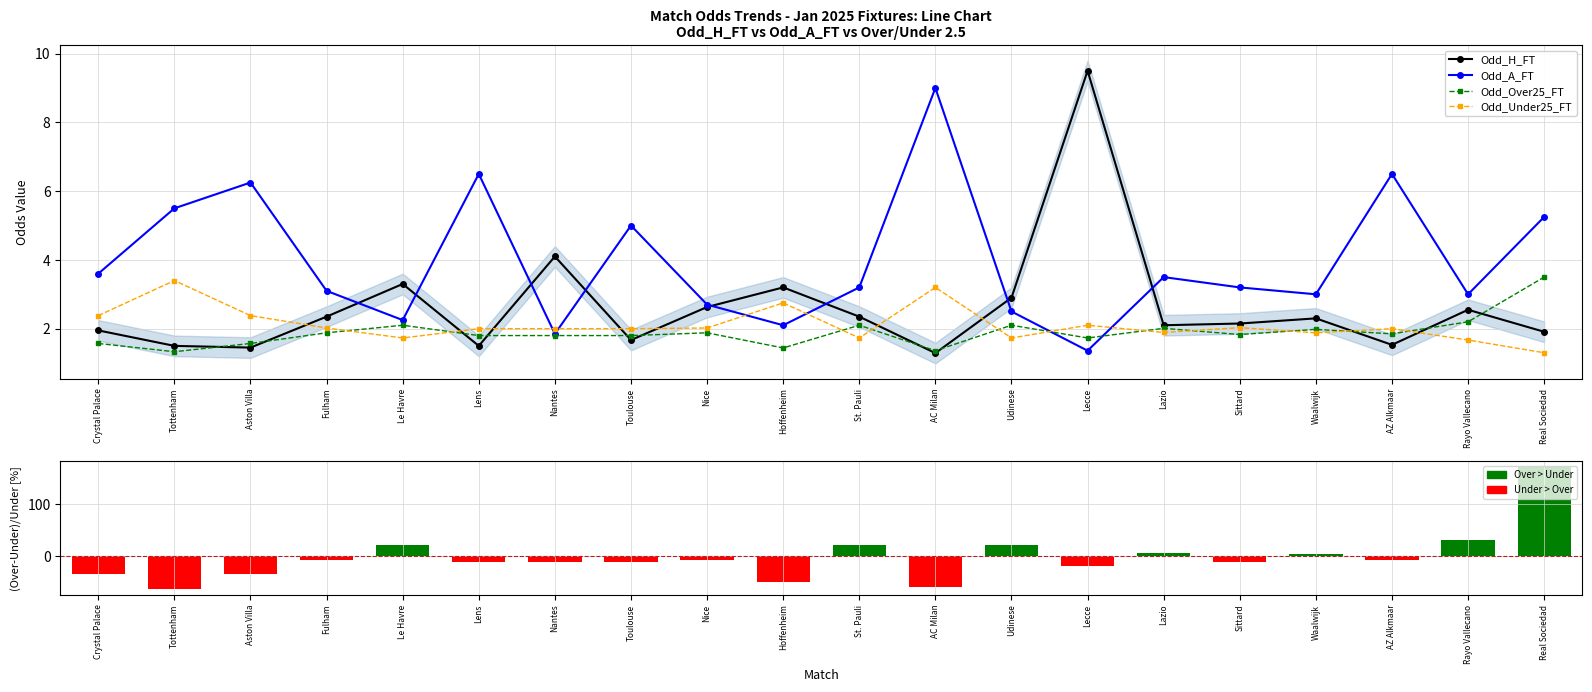

At which label does Odd_Under25_FT first exceed 2?

Crystal Palace